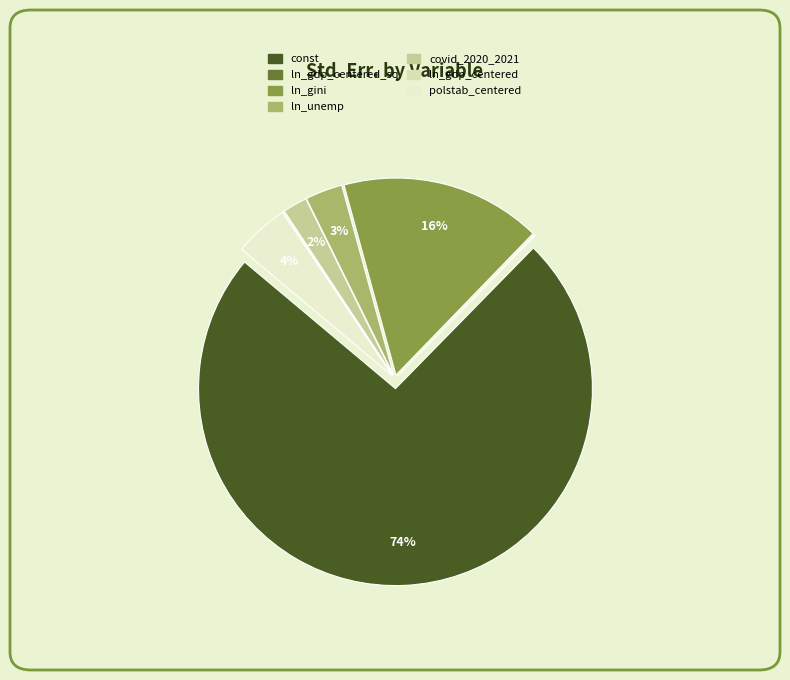

Count the number of slices in the pie.

7